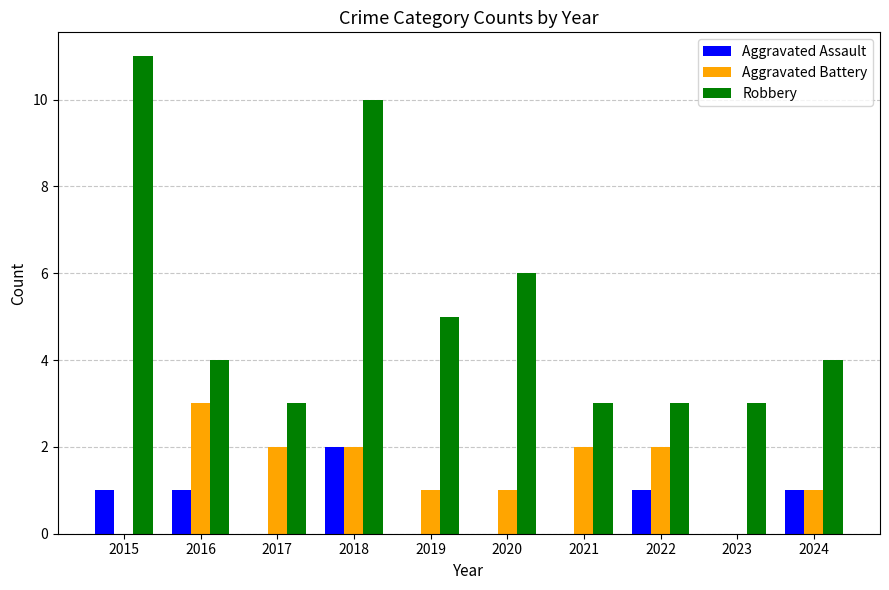

What is the sum of all Robbery values?

52